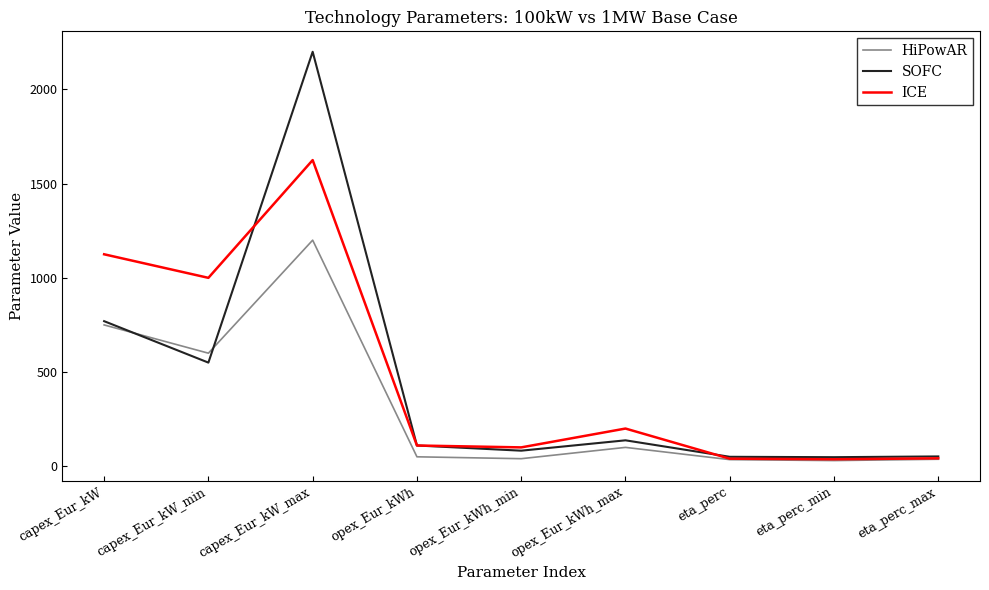

Where is the first local minimum for ICE?

capex_Eur_kW_min